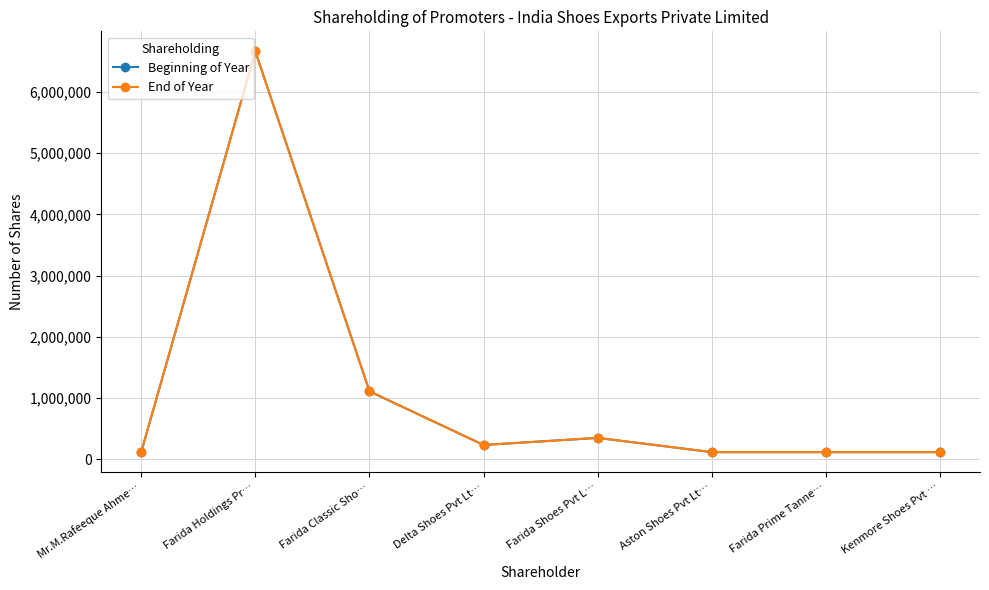

What is the smallest value displayed?

116280